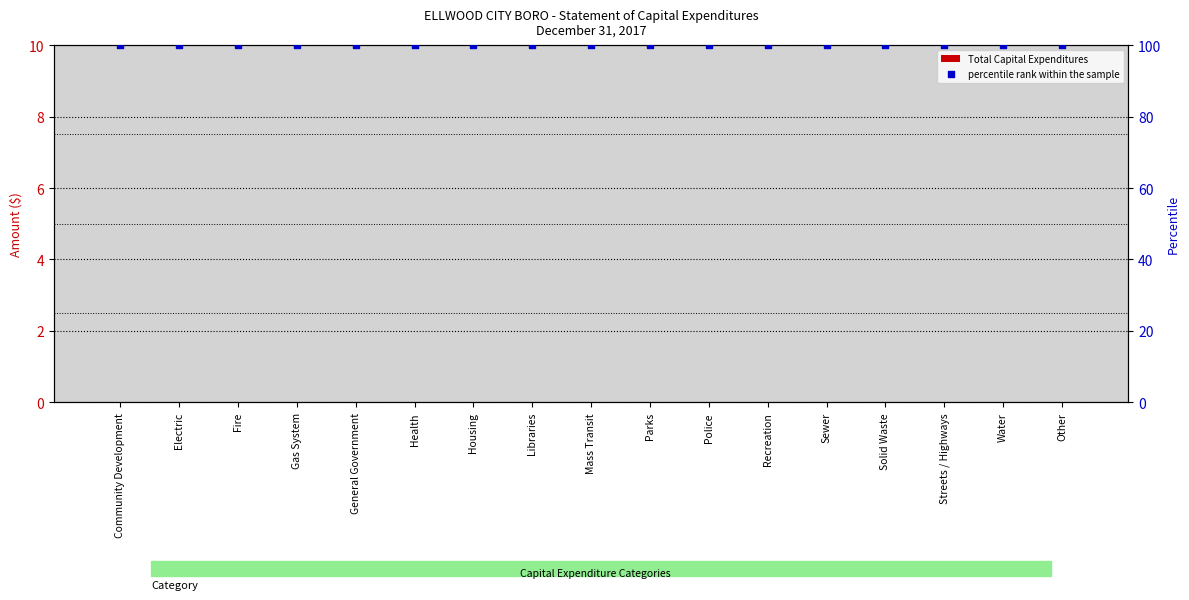

What are all the series names shown in the legend?

Total Capital Expenditures, percentile rank within the sample